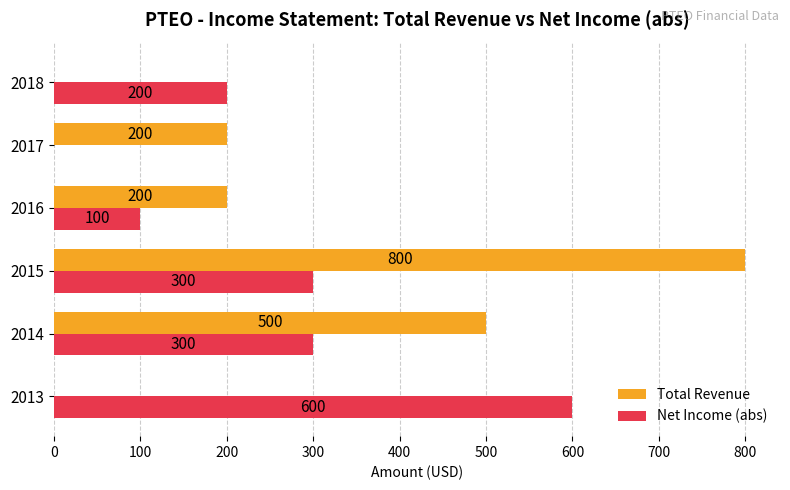

Count the Total Revenue values in the range 0 to 500.

5